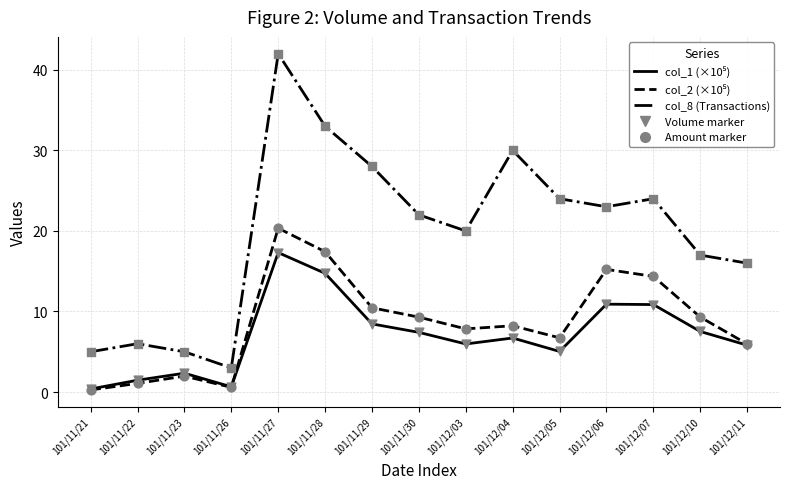

What is the spread (max minus min) of values at 101/12/06?

12.1